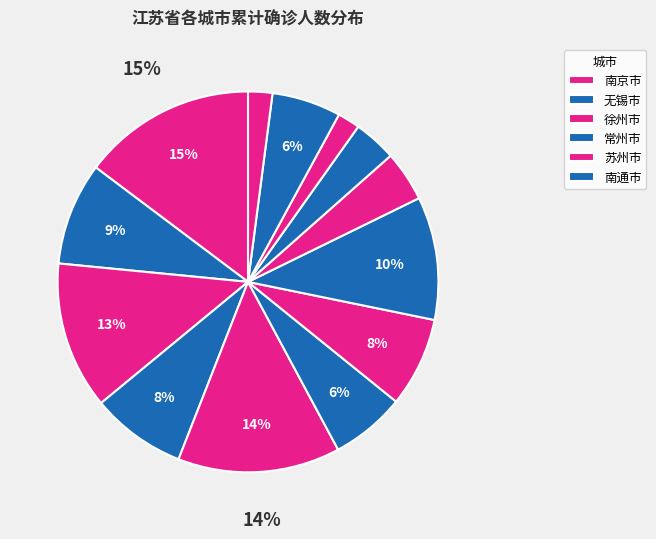

To the nearest percent, what is the average slice percentage?

8%